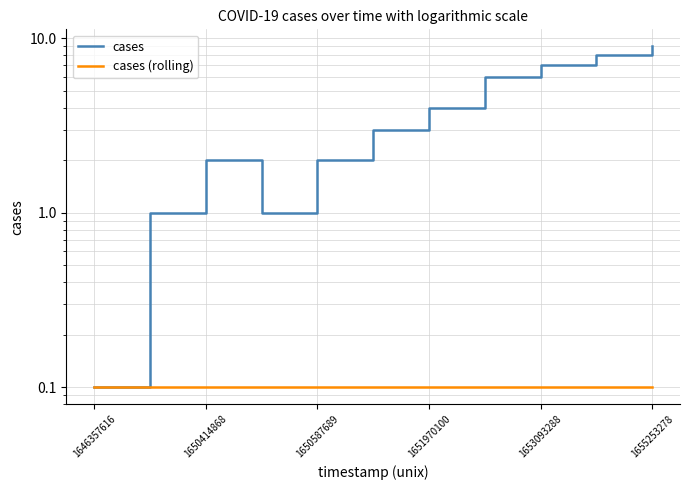

What position from the left is 1650414868?

3